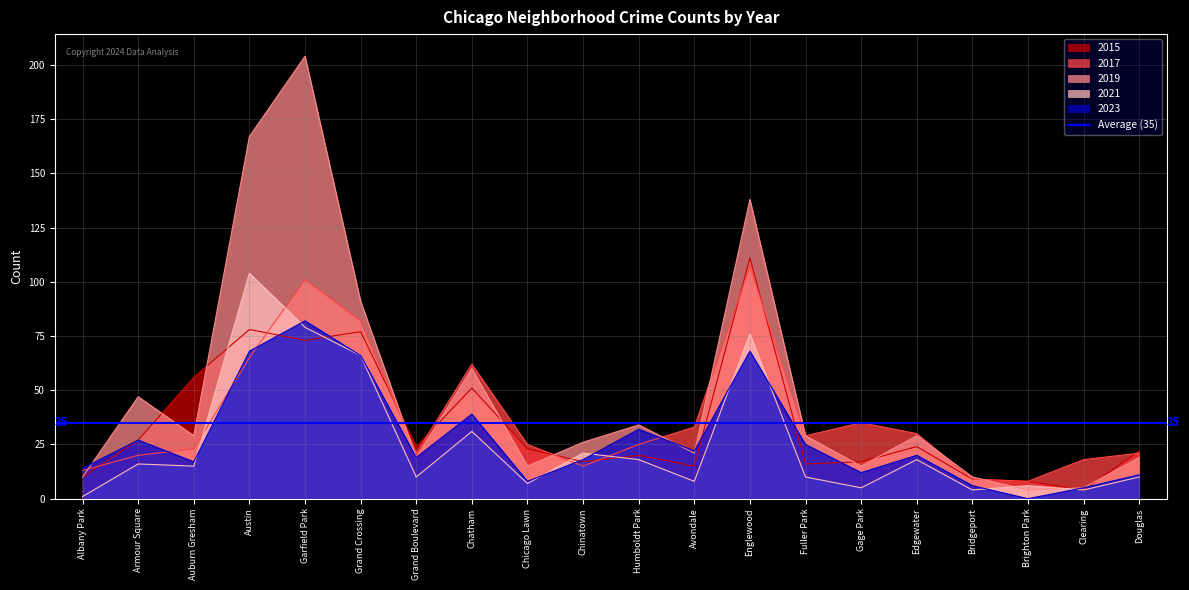

Which label corresponds to the largest value in the chart?

Garfield Park